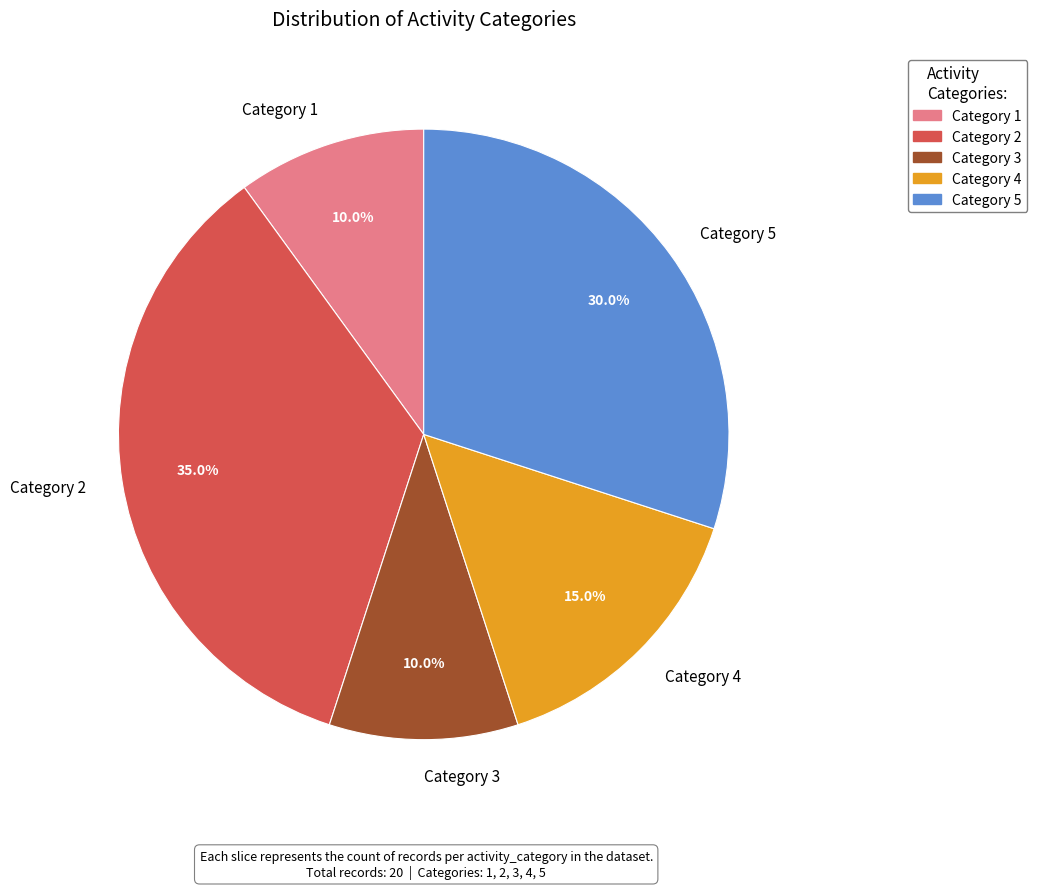

Count the number of slices in the pie.

5